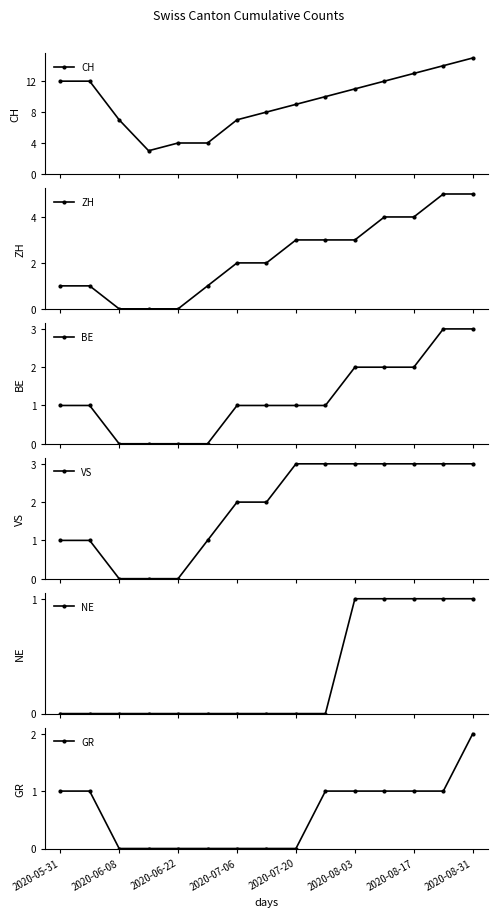

True or false: BE and ZH cross at least once.

False